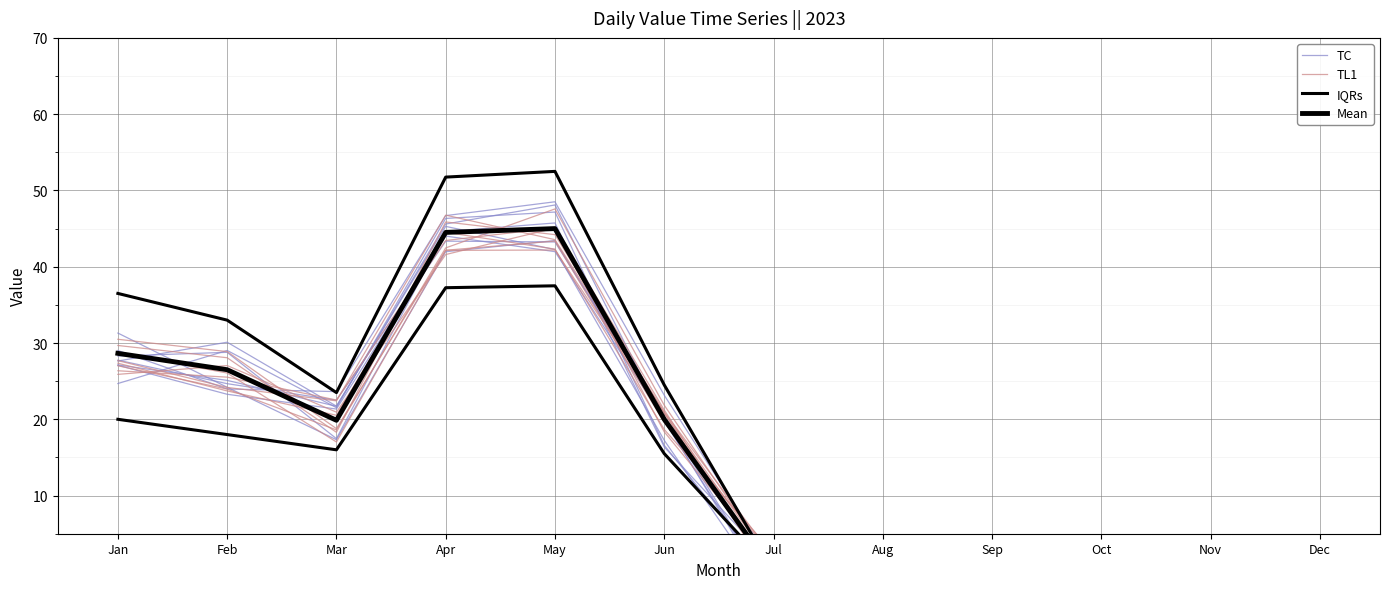

How many values in the TL1 series exceed 17?

6